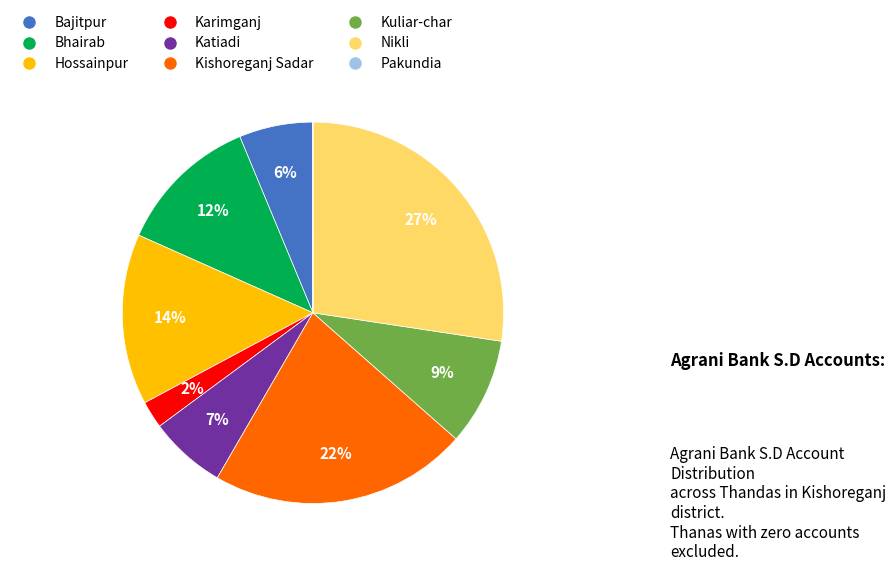

Between Kuliar-char and Bhairab, which is larger?

Bhairab